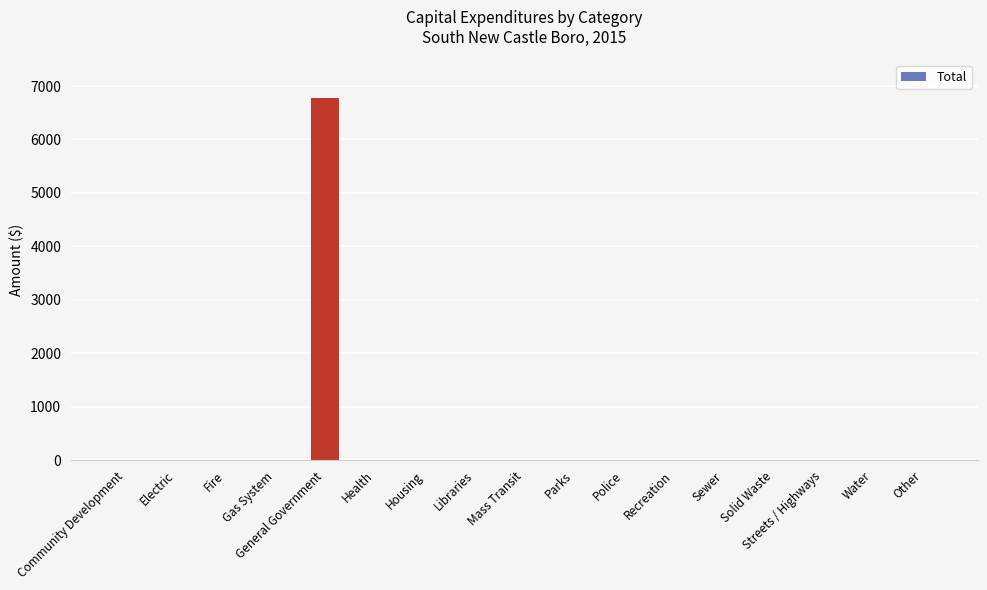

Are the bars grouped side by side (vs. stacked)?

No